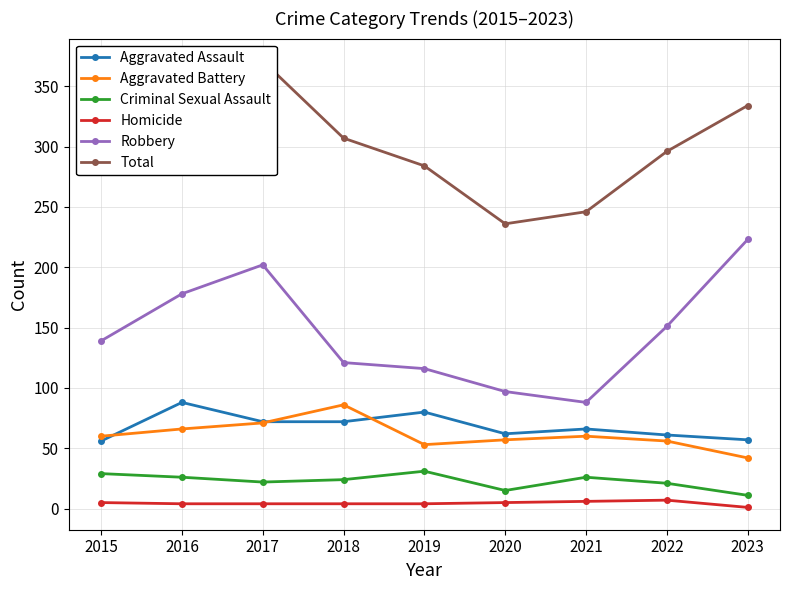

Which label corresponds to the largest value in the chart?

2017